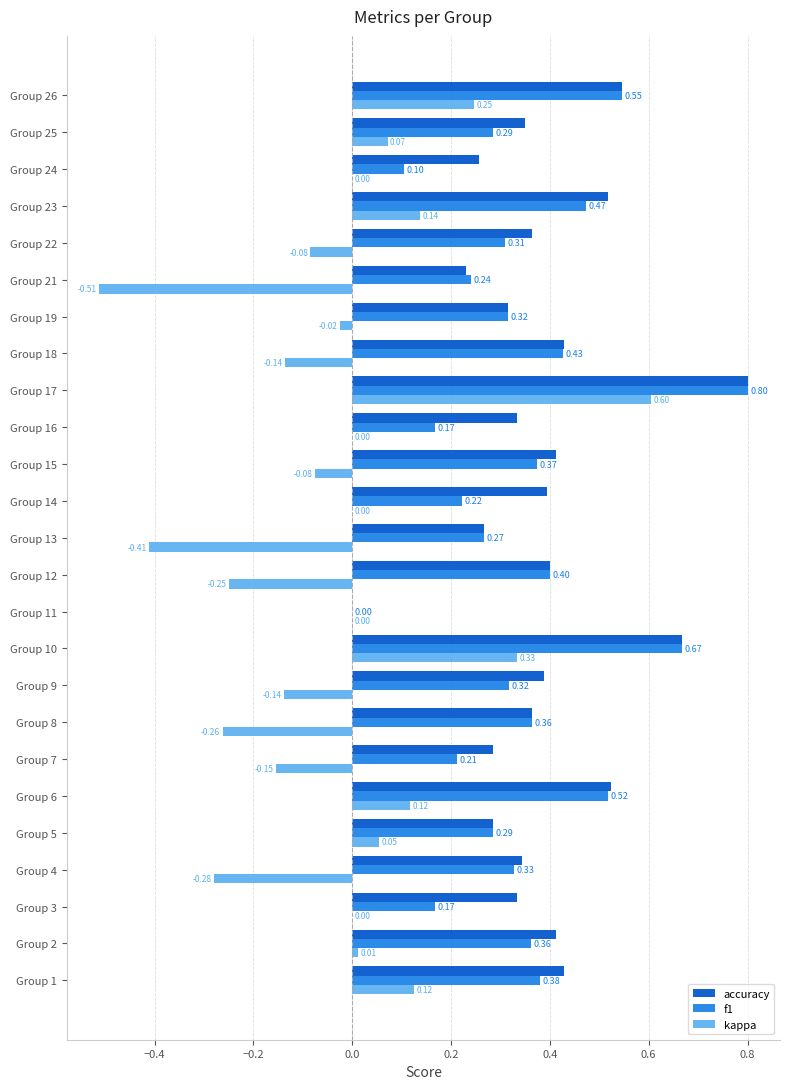

Which series has the largest total across all categories?

accuracy